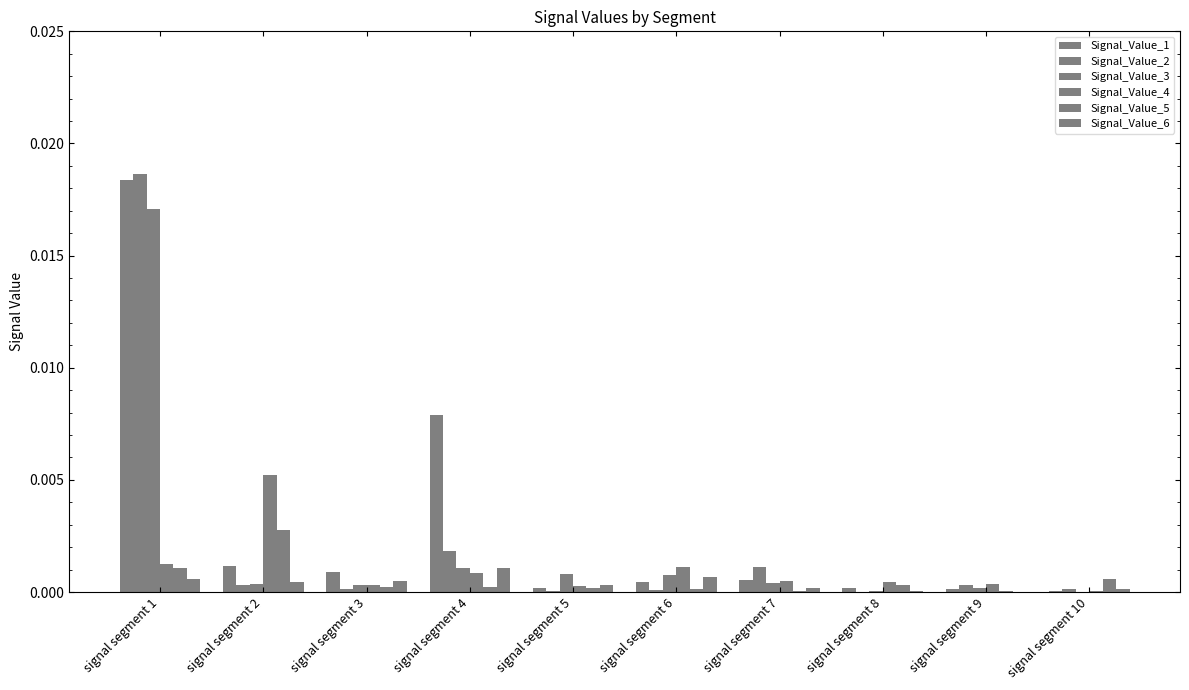

Does the chart contain stacked bars?

No